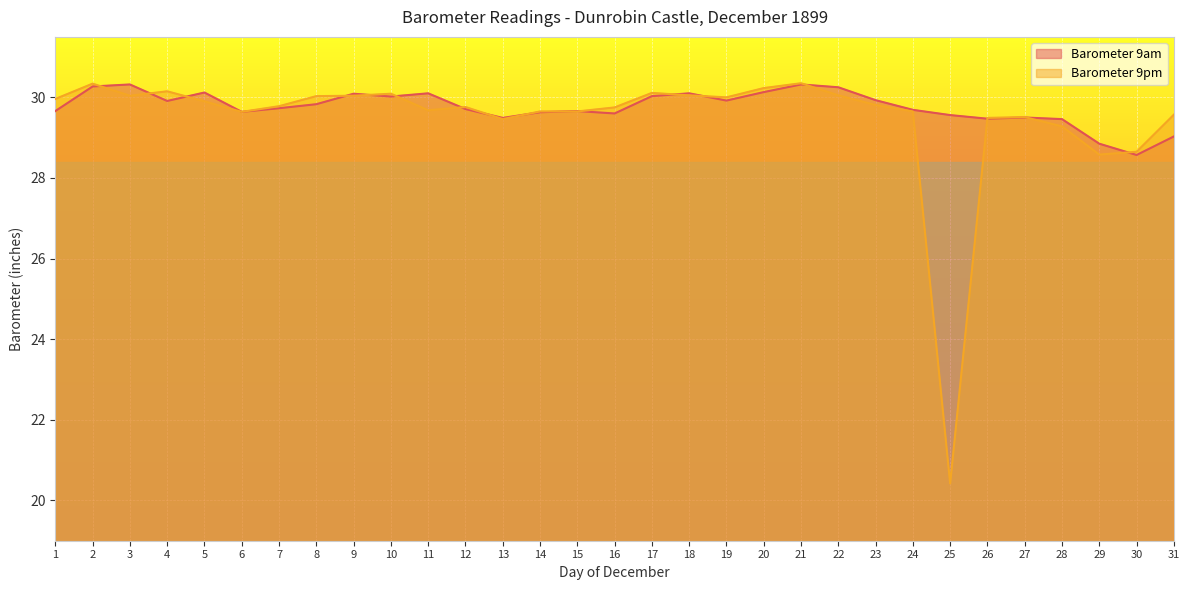

Between 22 and 2, which is larger?

2